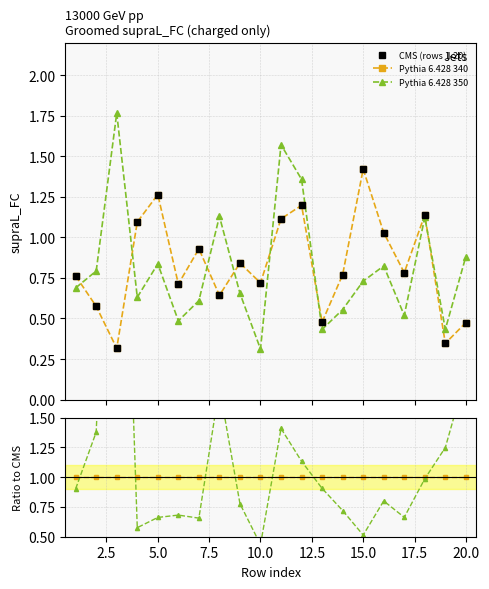

What is the value of the Pythia 6.428 350 point at the 18th from the left?

1.1